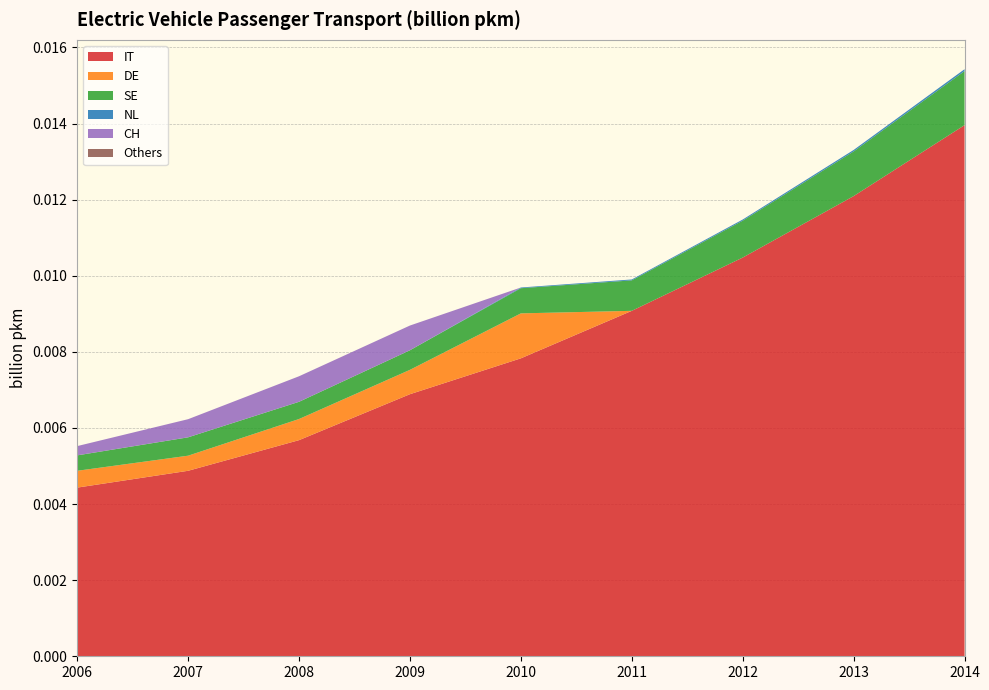

At which category is the sum across all series the highest?

2014